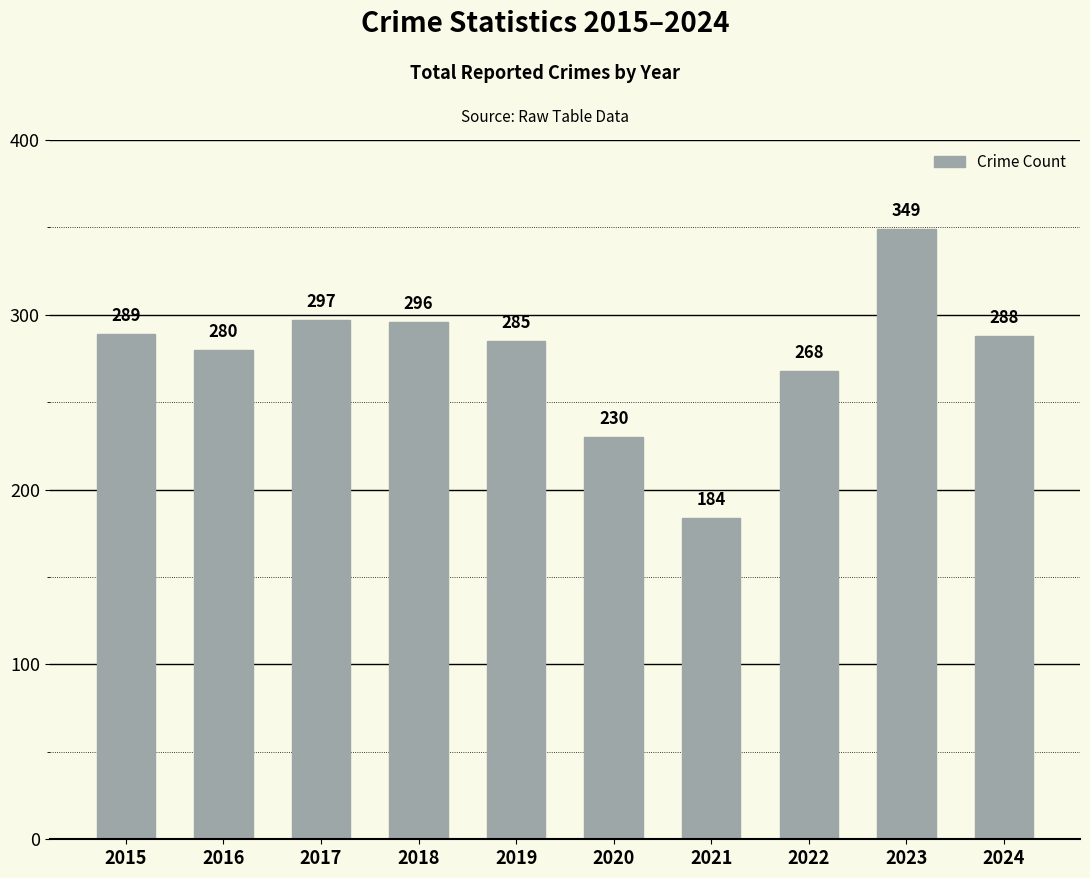

Rank the categories by value from highest to lowest.

2023, 2017, 2018, 2015, 2024, 2019, 2016, 2022, 2020, 2021